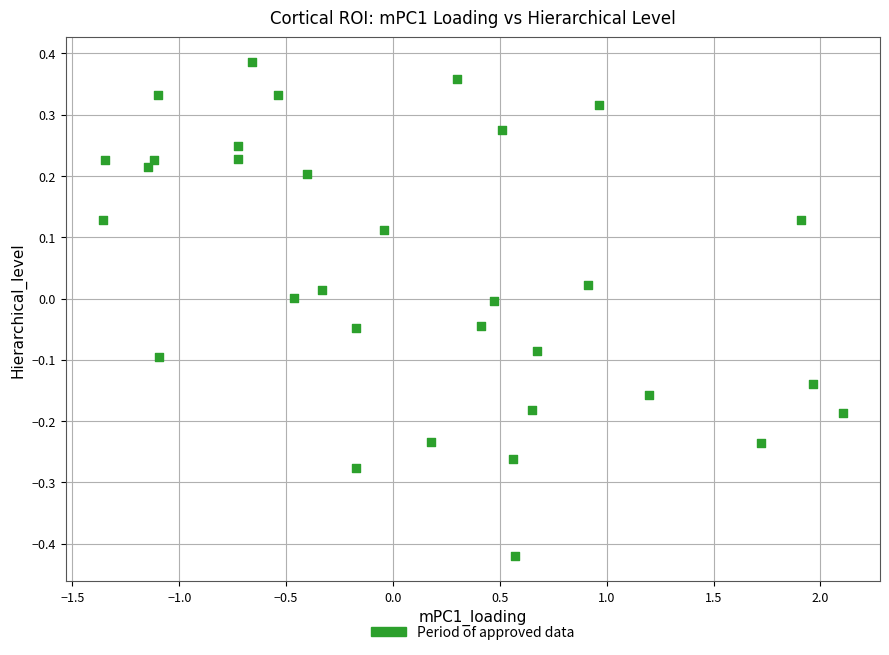

What is the range of Y values (max minus min)?

0.8